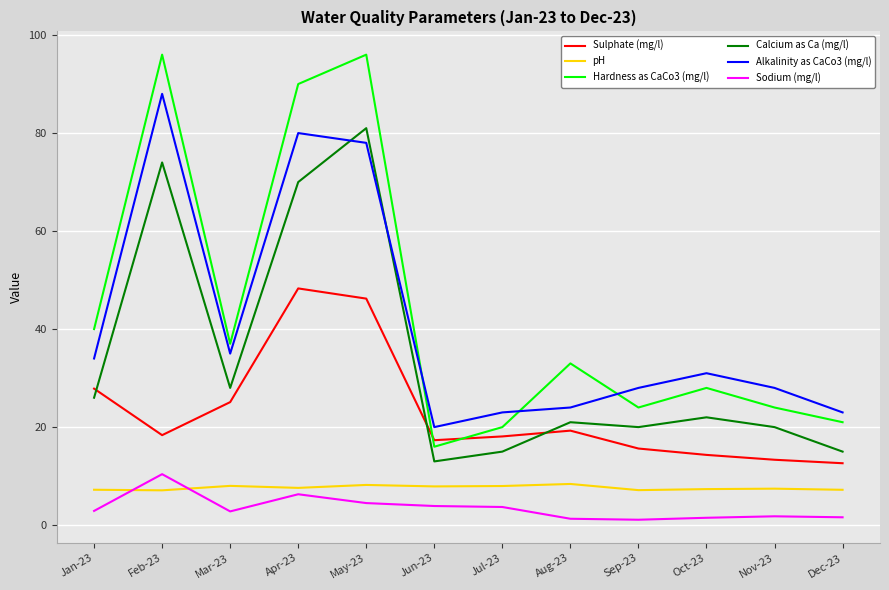

What are all the series names shown in the legend?

Sulphate (mg/l), pH, Hardness as CaCo3 (mg/l), Calcium as Ca (mg/l), Alkalinity as CaCo3 (mg/l), Sodium (mg/l)